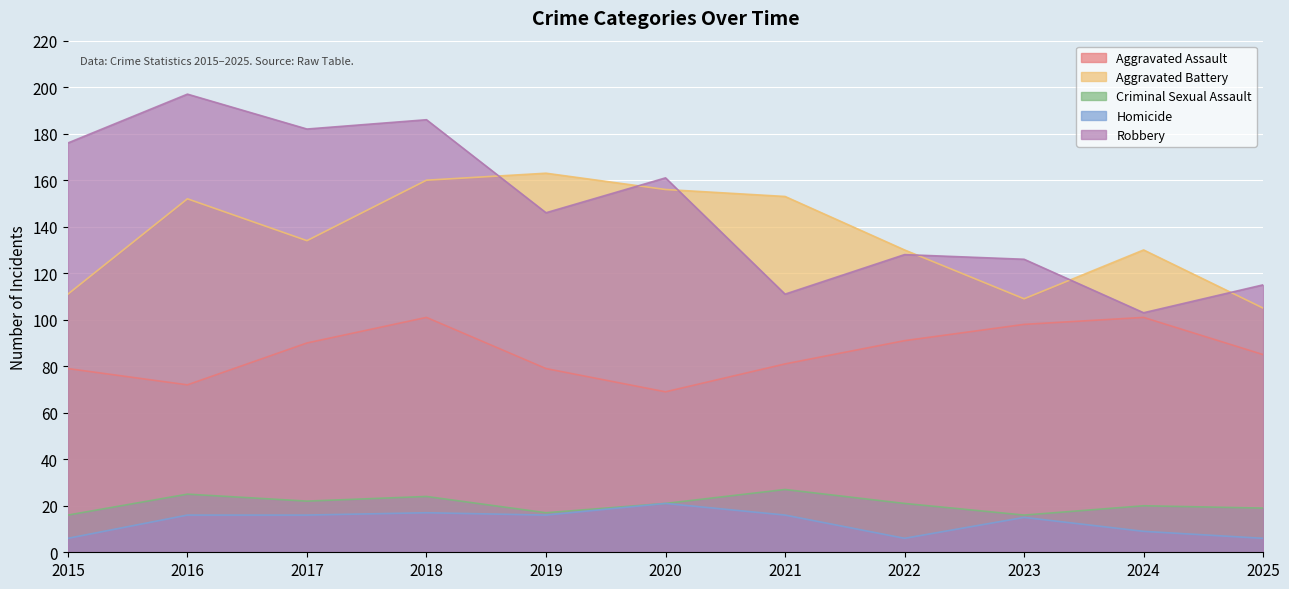

At how many categories does at least one series exceed 113?

11